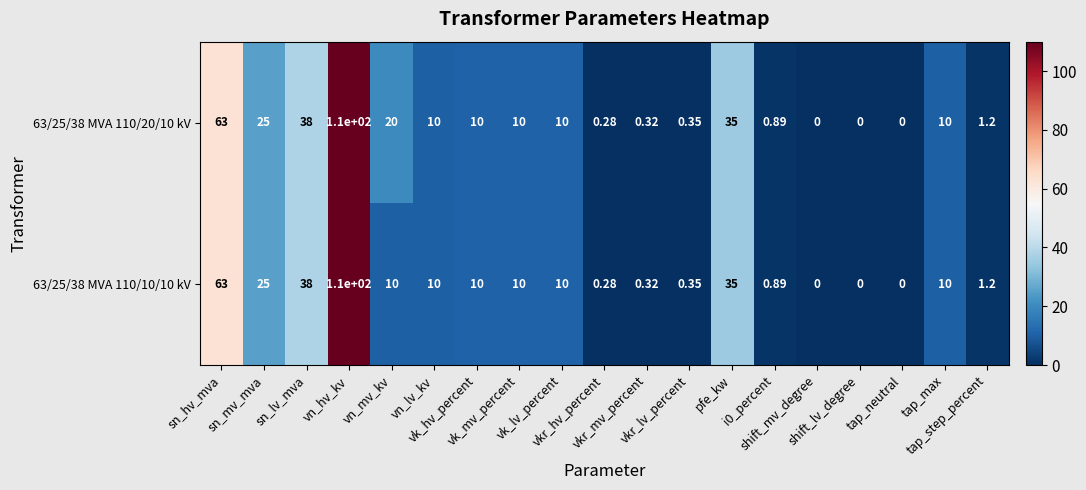

How many values in 63/25/38 MVA 110/20/10 kV are above zero?

16